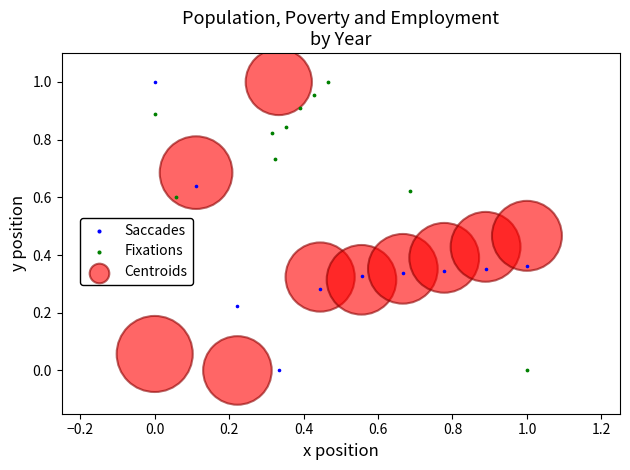

What are all the series names shown in the legend?

Saccades, Fixations, Centroids